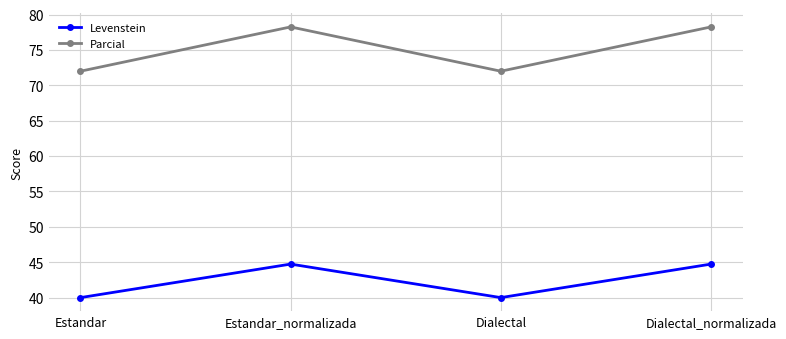

True or false: Levenstein has a value of 79.2 at Estandar_normalizada.

False